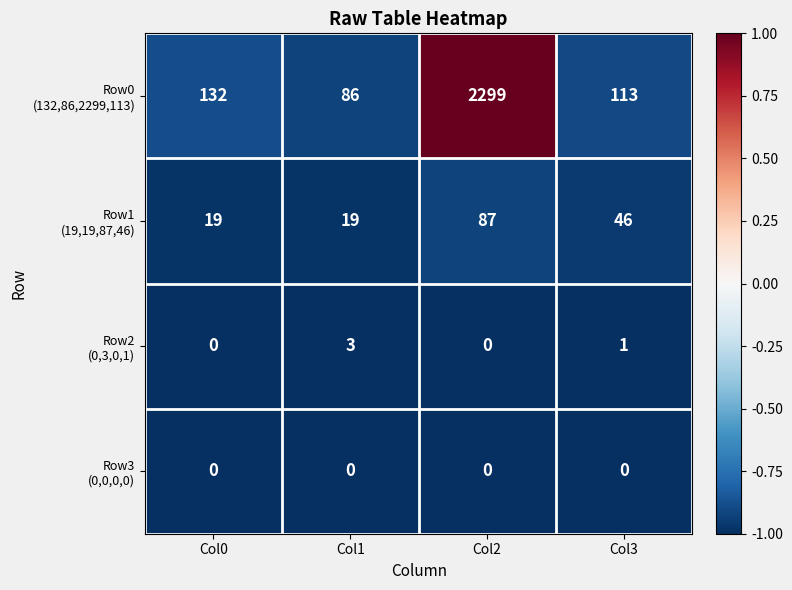

At which category is the sum across all series the highest?

Col2